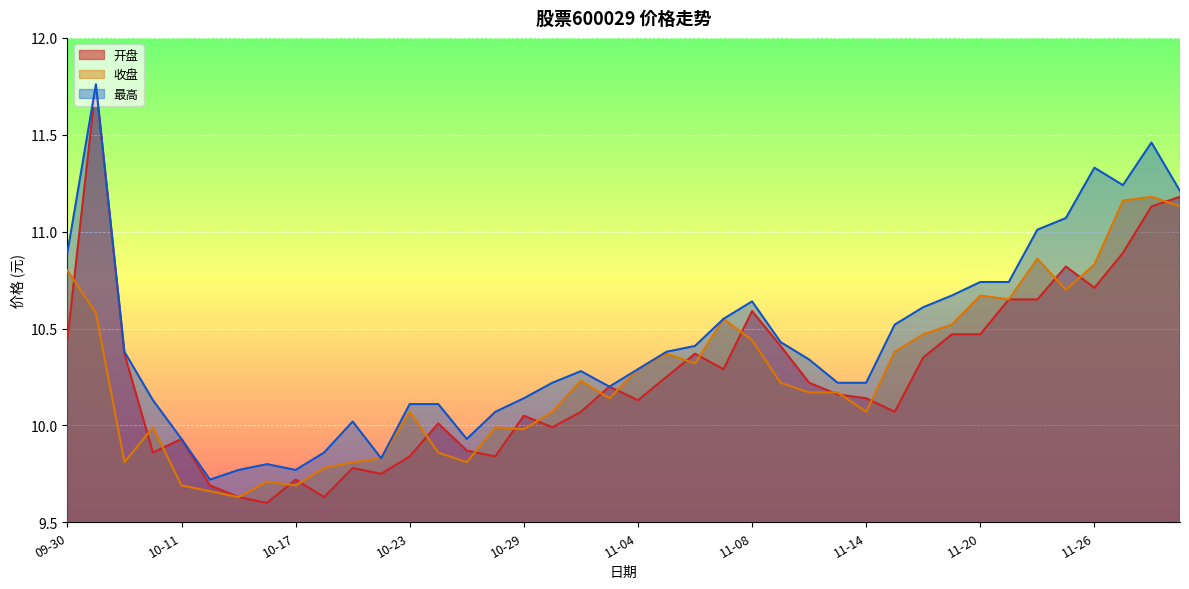

What is the sum of all 收盘 values?

410.3